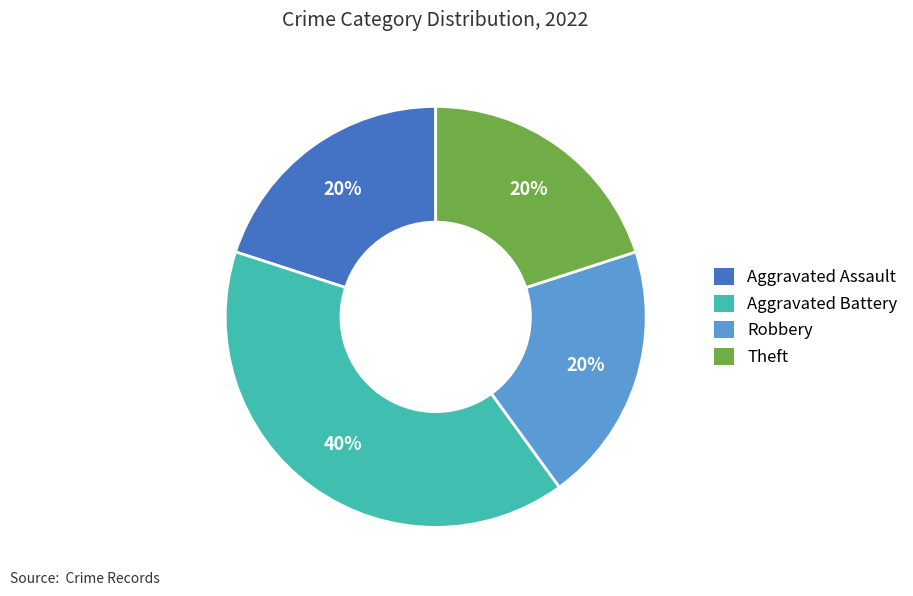

Is there a majority slice in this chart?

No